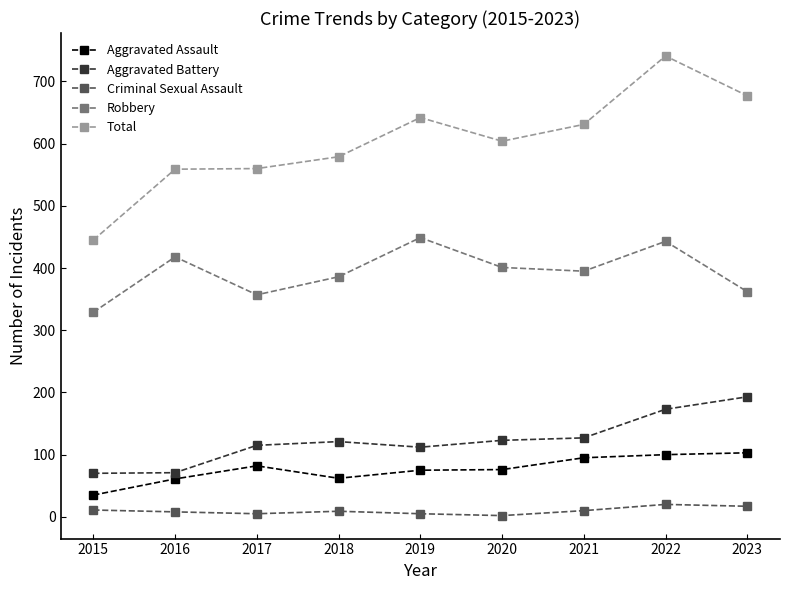

How many values in the Aggravated Battery series are below 121?

4